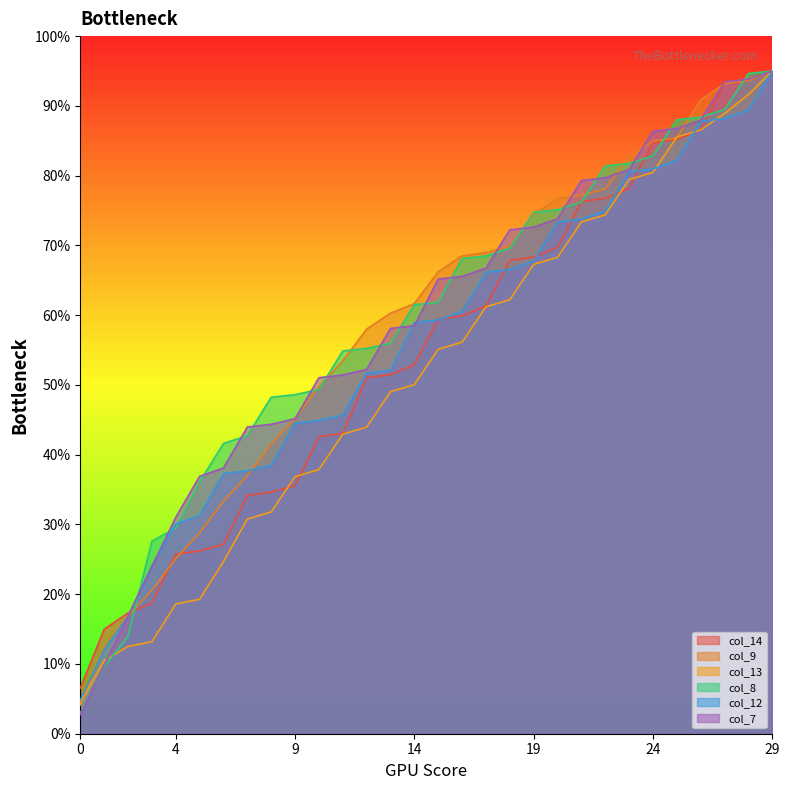

Is the value of col_12 at 27 greater than the value of col_13 at 17?

Yes